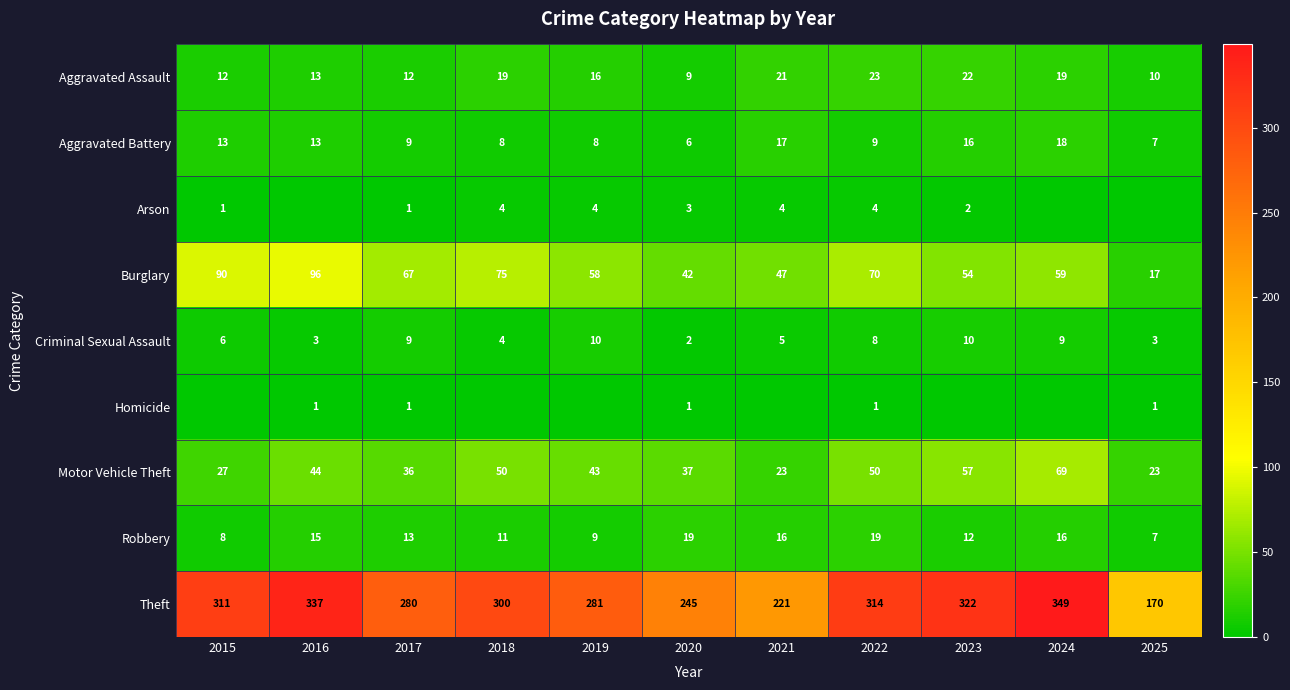

Where does the Theft series first go above 300?

2015